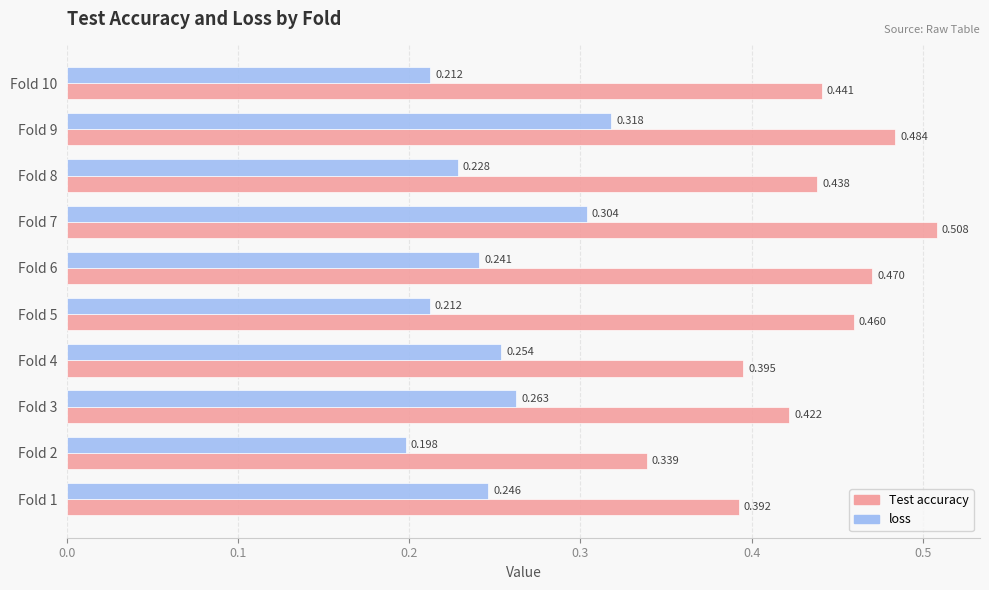

At Fold 2, list the series in order from largest to smallest.

Test accuracy, loss